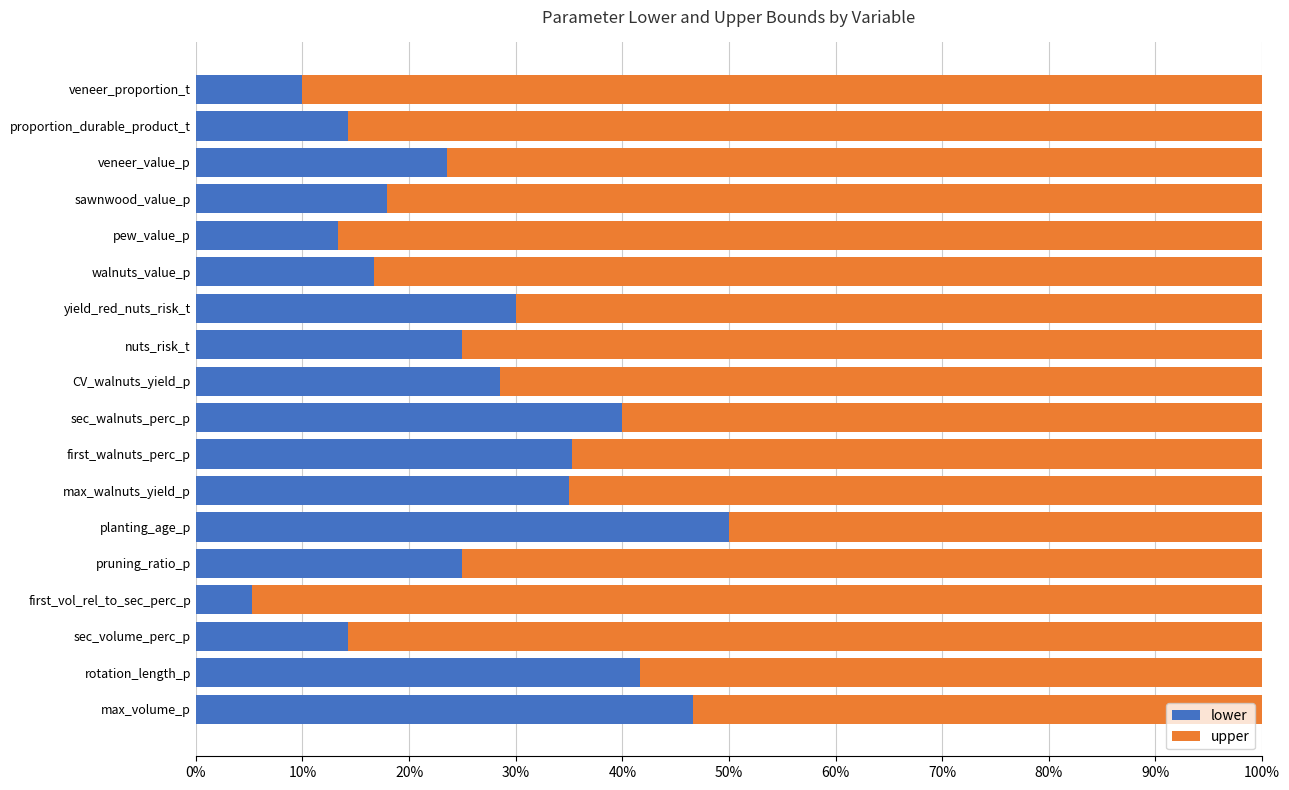

What are all the series names shown in the legend?

lower, upper